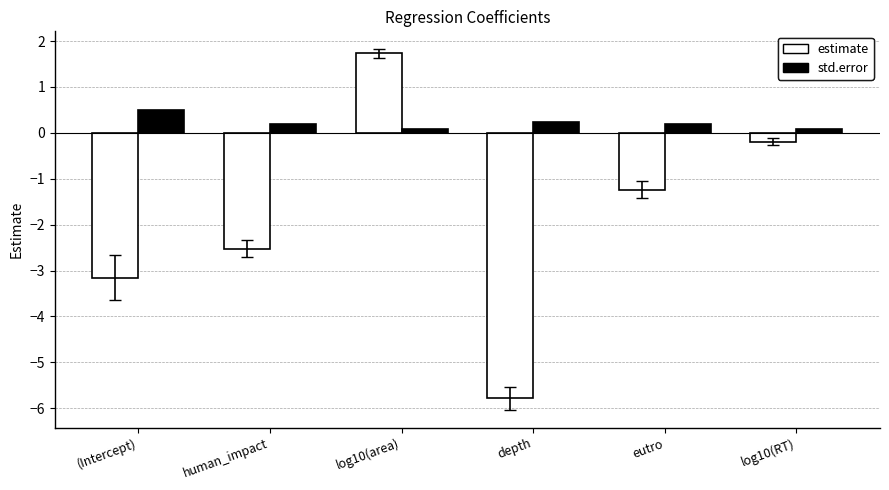

Is it true that estimate equals -4.1 at (Intercept)?

False